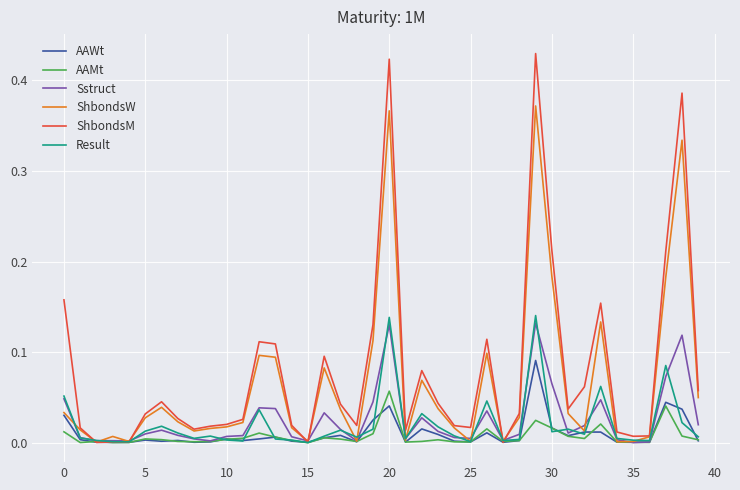

Which series has the largest total across all categories?

ShbondsM